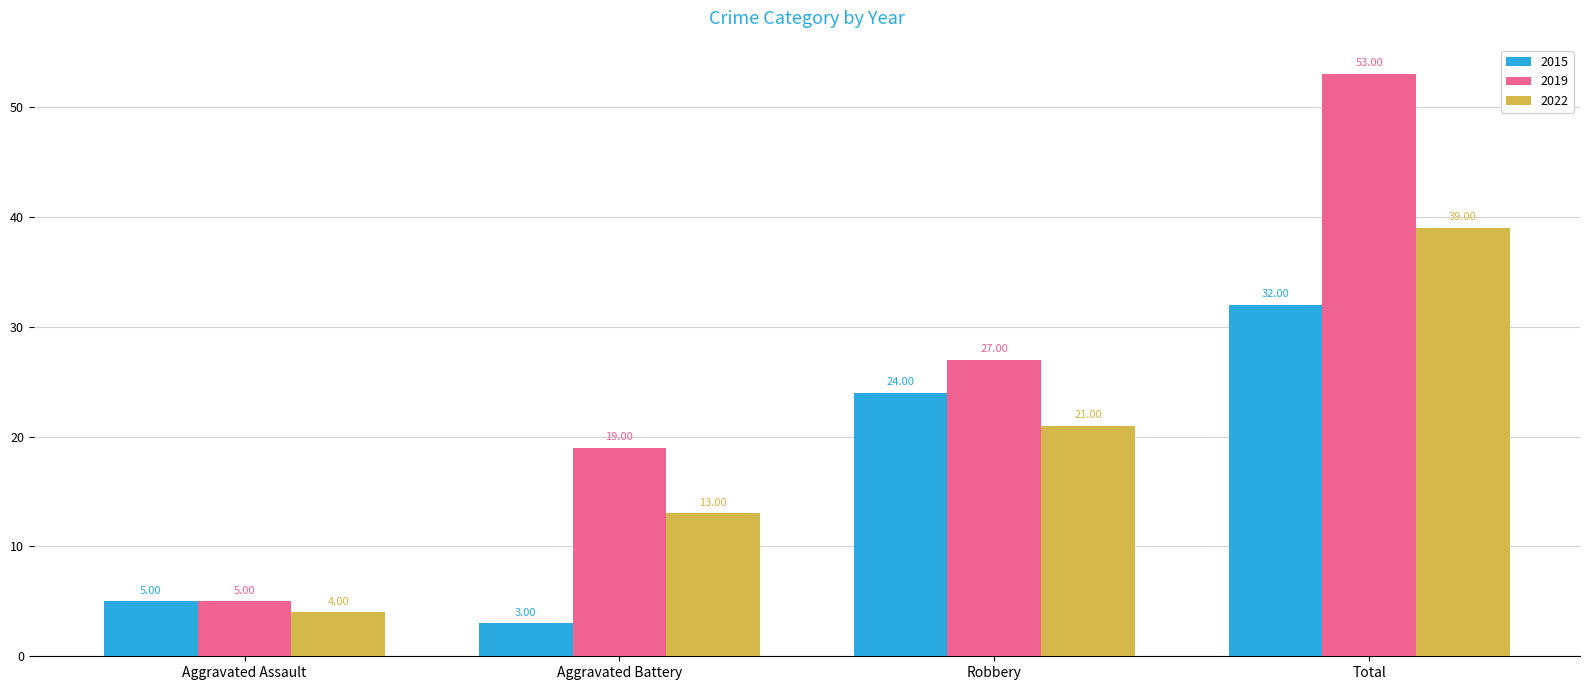

Rank the categories by 2015 value from lowest to highest.

Aggravated Battery, Aggravated Assault, Robbery, Total